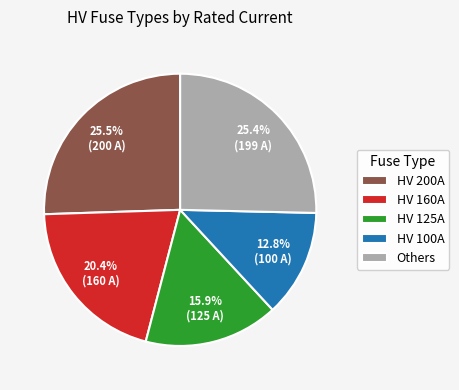

True or false: HV 125A accounts for 16% of the total.

True